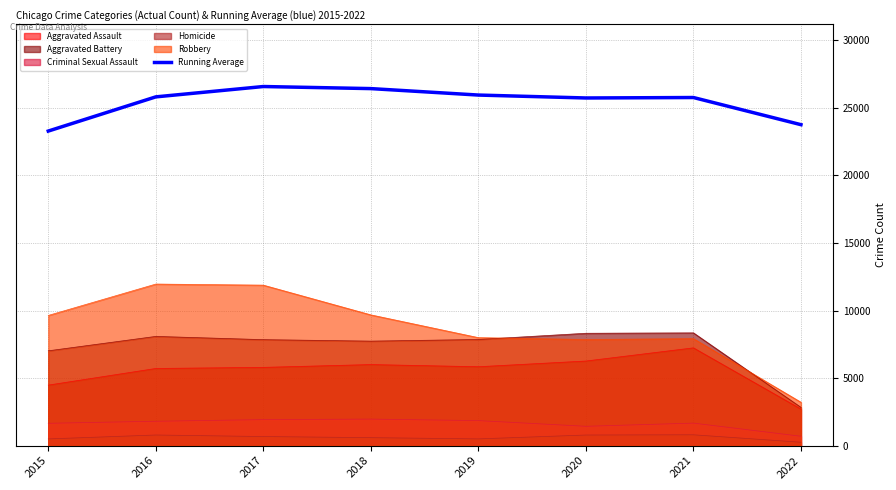

List the labels in order of value, smallest first.

2015, 2022, 2020, 2021, 2016, 2019, 2018, 2017